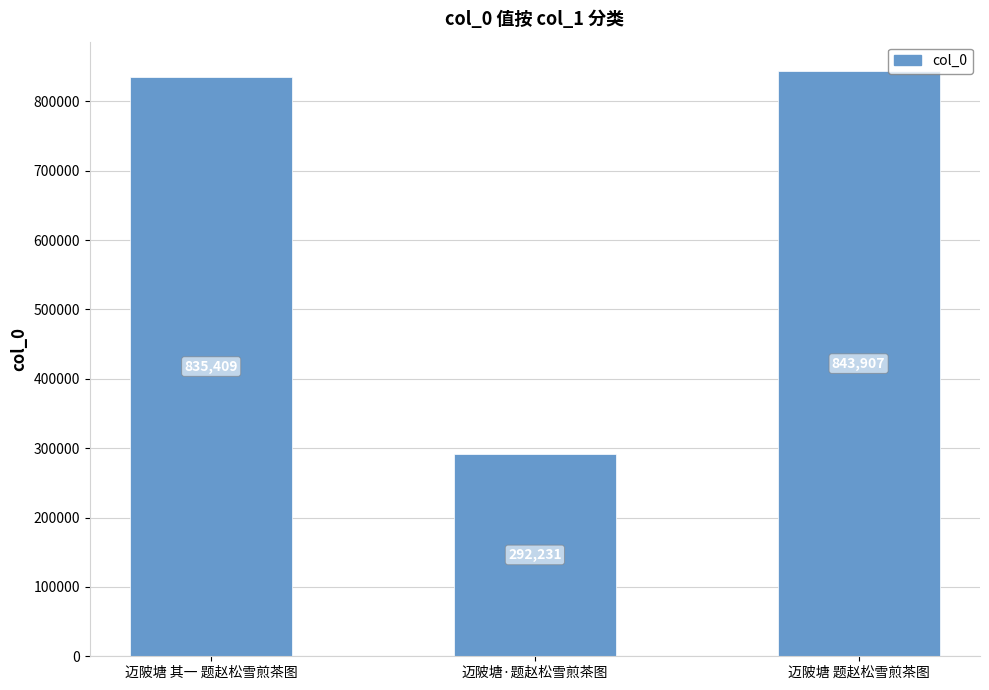

How many series are shown in this chart?

1